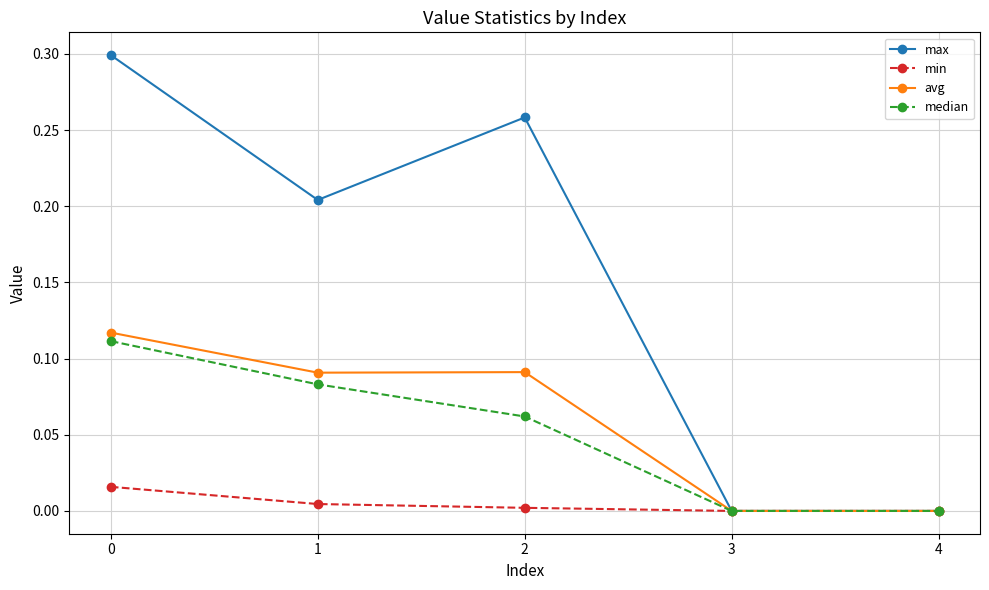

The value of min at 3 is 0.0. True or false?

True